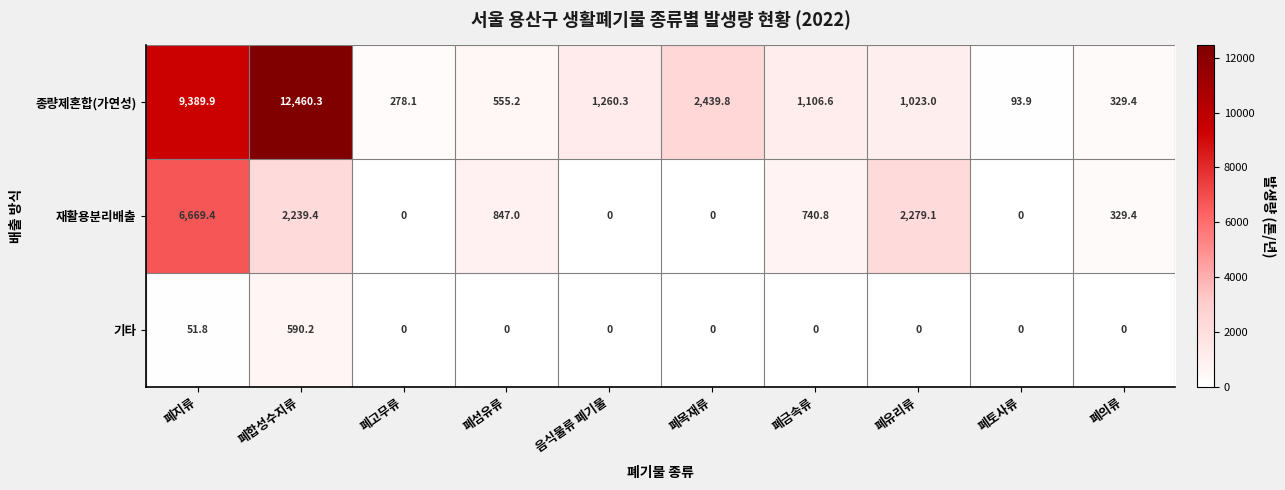

Reading left to right, list all the values displayed in this chart.

종량제혼합(가연성): 폐지류=9389.9	폐합성수지류=12460.3	폐고무류=278.1	폐섬유류=555.2	음식물류 폐기물=1260.3	폐목재류=2439.8	폐금속류=1106.6	폐유리류=1023.0	폐토사류=93.9	폐의류=329.4
재활용분리배출: 폐지류=6669.4	폐합성수지류=2239.4	폐고무류=0.0	폐섬유류=847.0	음식물류 폐기물=0.0	폐목재류=0.0	폐금속류=740.8	폐유리류=2279.1	폐토사류=0.0	폐의류=329.4
기타: 폐지류=51.8	폐합성수지류=590.2	폐고무류=0.0	폐섬유류=0.0	음식물류 폐기물=0.0	폐목재류=0.0	폐금속류=0.0	폐유리류=0.0	폐토사류=0.0	폐의류=0.0